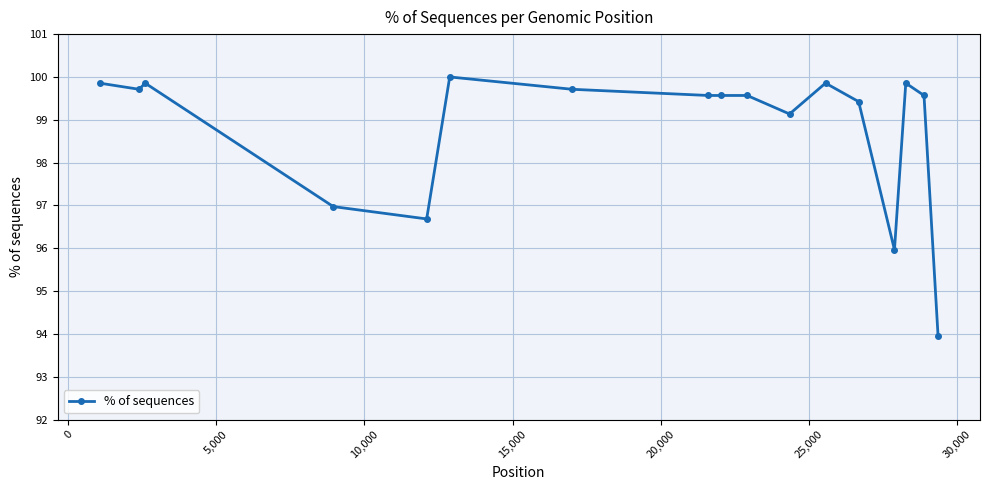

What is the smallest value displayed?

93.9